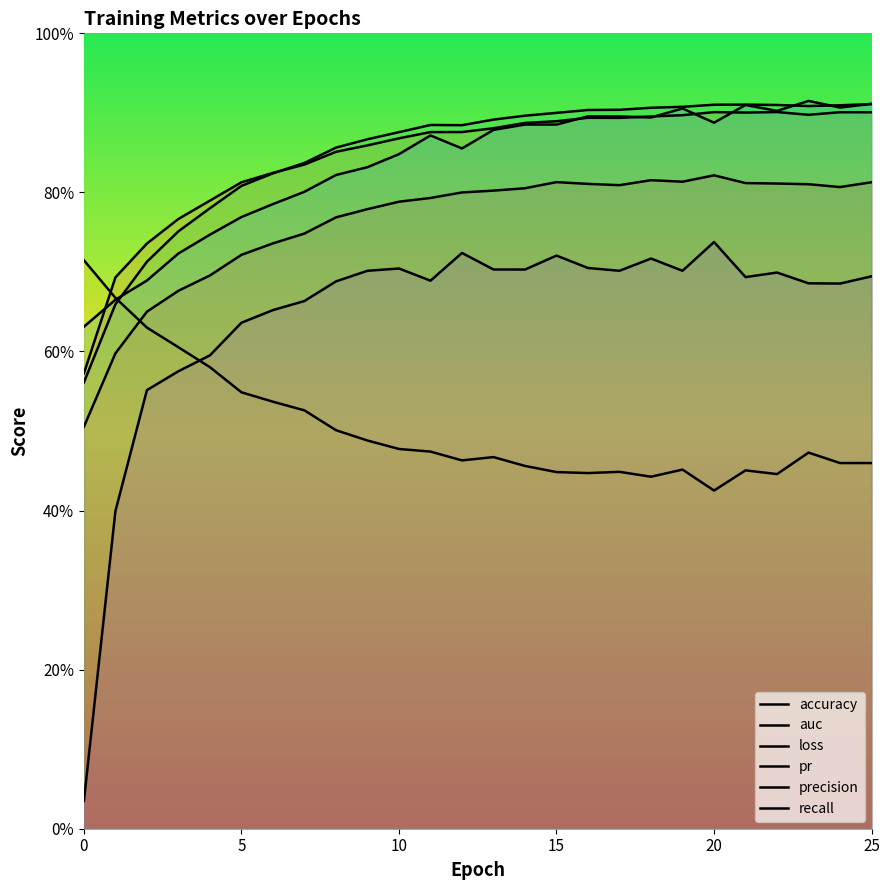

True or false: pr has more than 2 interior local peaks.

False